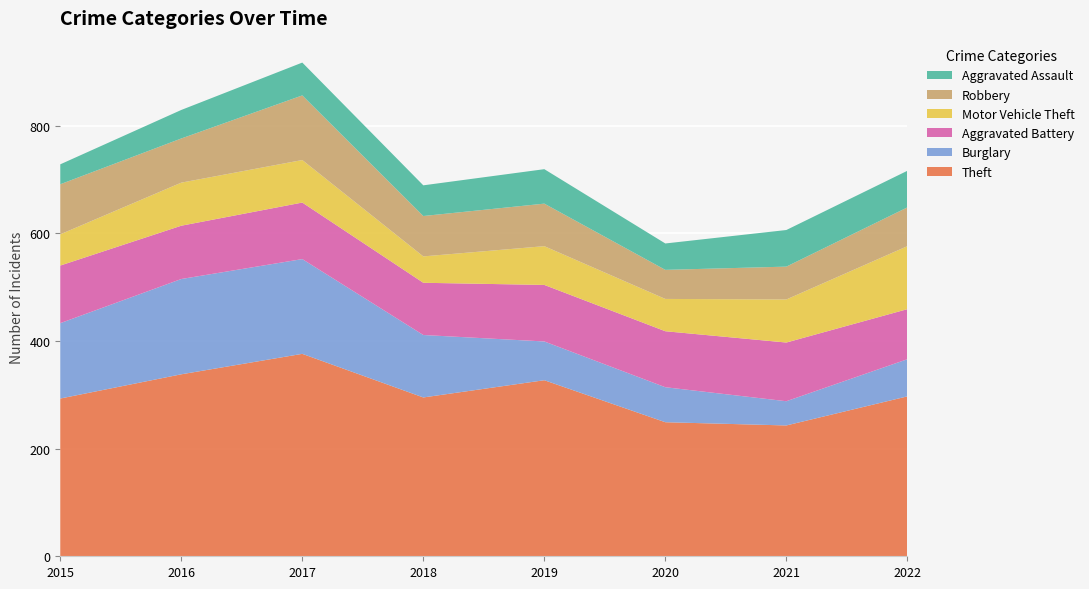

Reading left to right, list all the values displayed in this chart.

Theft: 2015=293	2016=338	2017=376	2018=295	2019=327	2020=249	2021=243	2022=297
Burglary: 2015=140	2016=177	2017=176	2018=116	2019=72	2020=65	2021=45	2022=69
Aggravated Battery: 2015=107	2016=99	2017=105	2018=97	2019=105	2020=104	2021=109	2022=93
Motor Vehicle Theft: 2015=58	2016=80	2017=79	2018=49	2019=72	2020=60	2021=80	2022=117
Robbery: 2015=93	2016=82	2017=120	2018=75	2019=79	2020=54	2021=61	2022=72
Aggravated Assault: 2015=37	2016=53	2017=61	2018=57	2019=64	2020=49	2021=68	2022=68